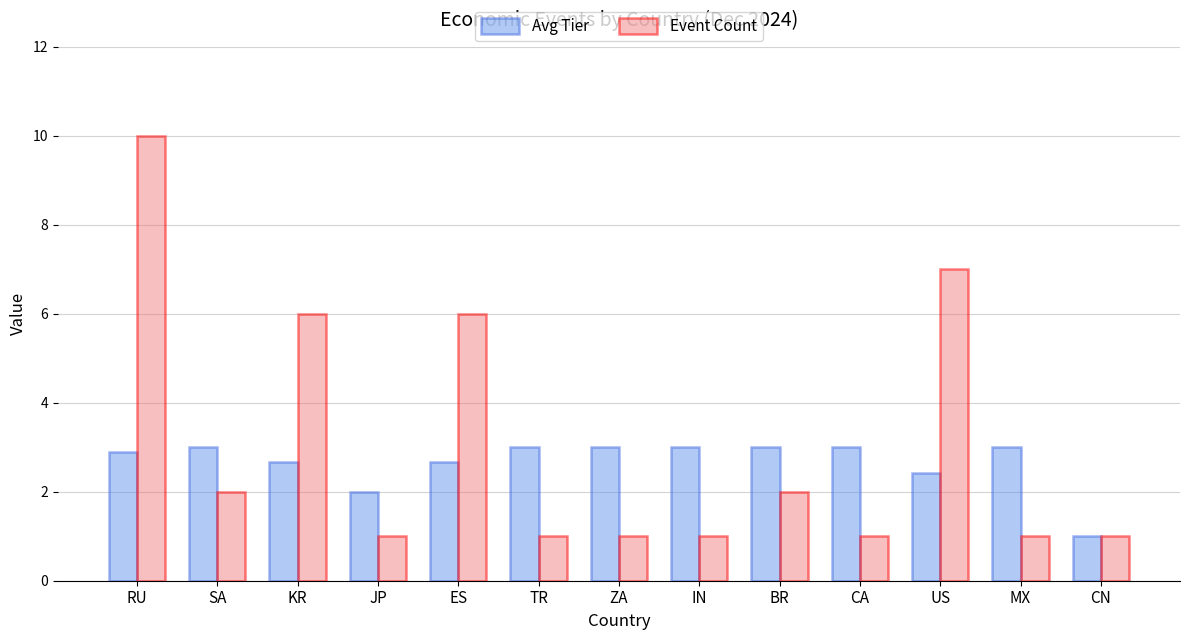

Read the Avg Tier value at KR.

2.7